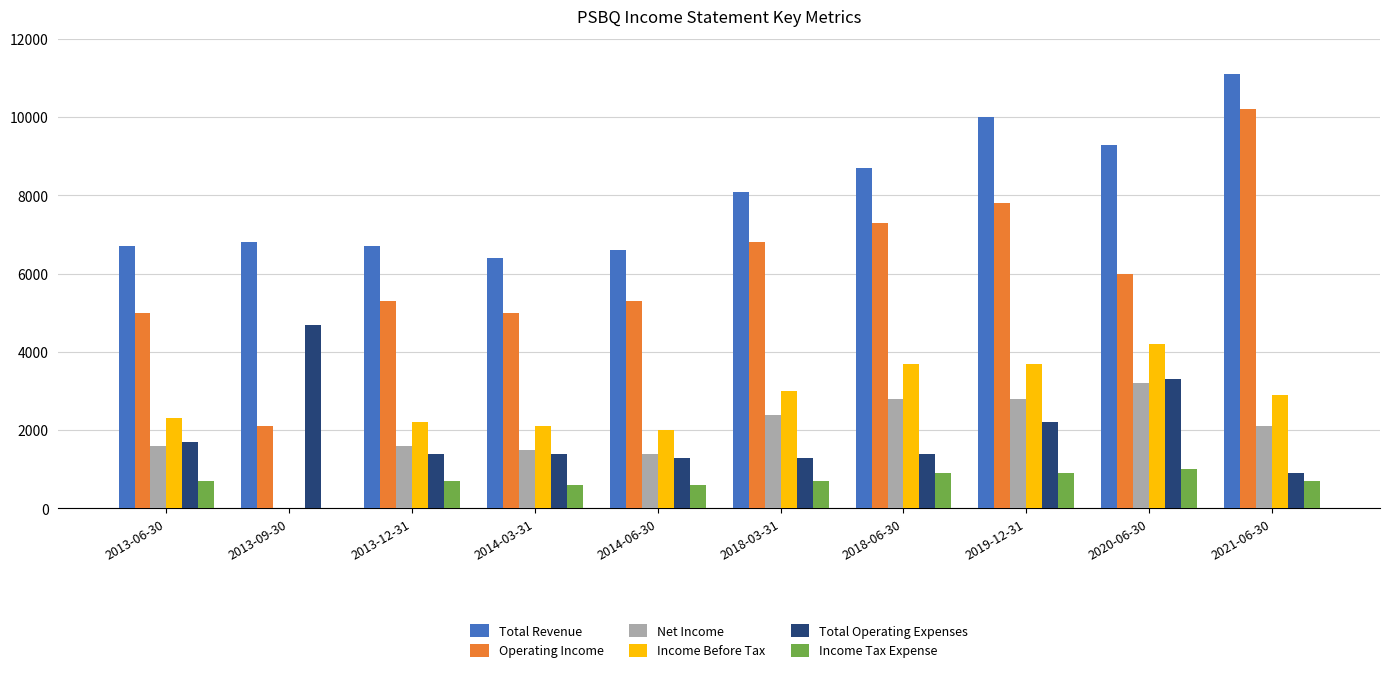

What is the difference between the Total Operating Expenses values at 2014-06-30 and 2018-06-30?

100